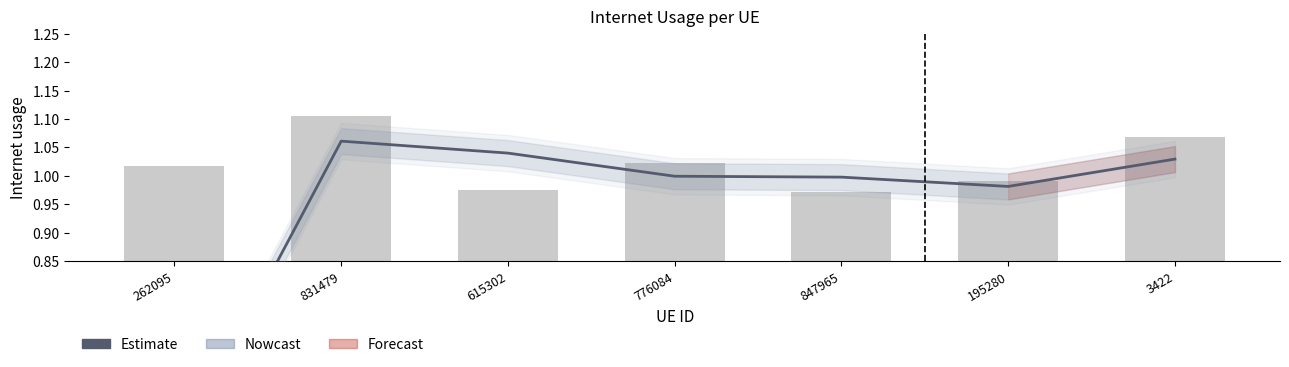

What is the value of the 4th bar from the left?

1.0